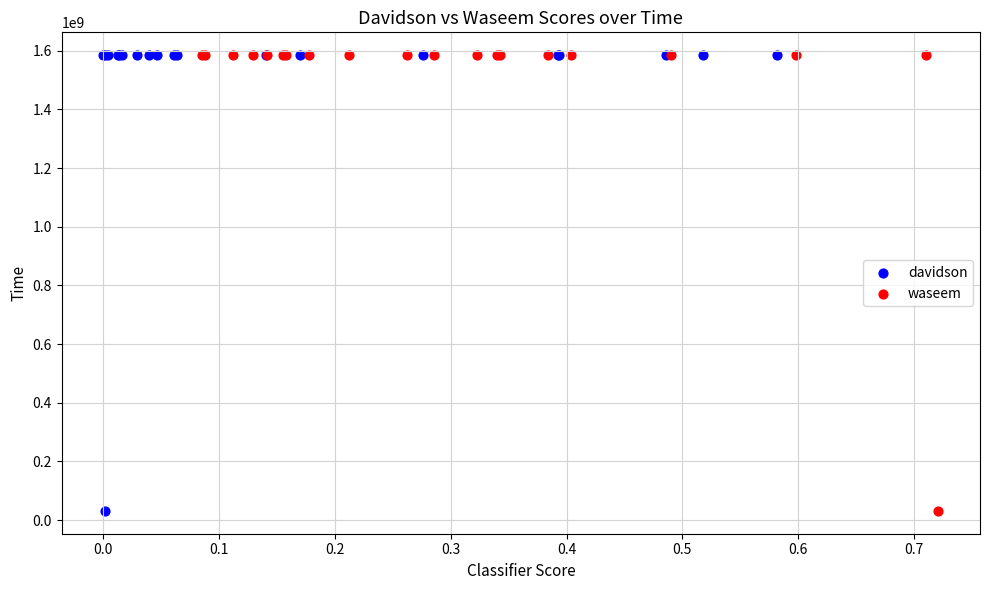

What are all the series names shown in the legend?

davidson, waseem